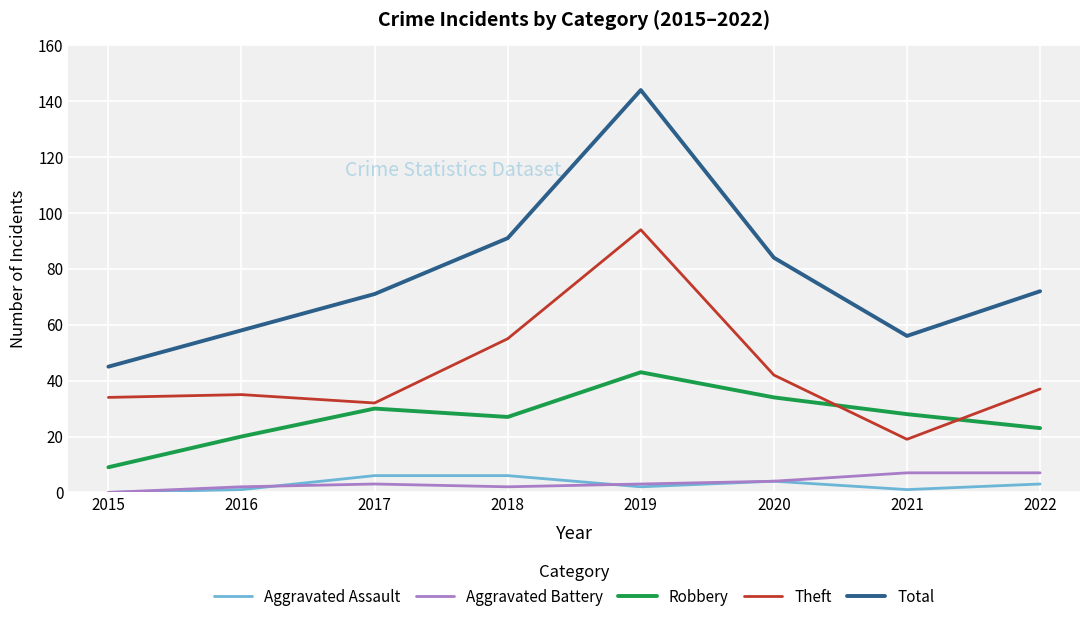

What is the sum of all Theft values?

348